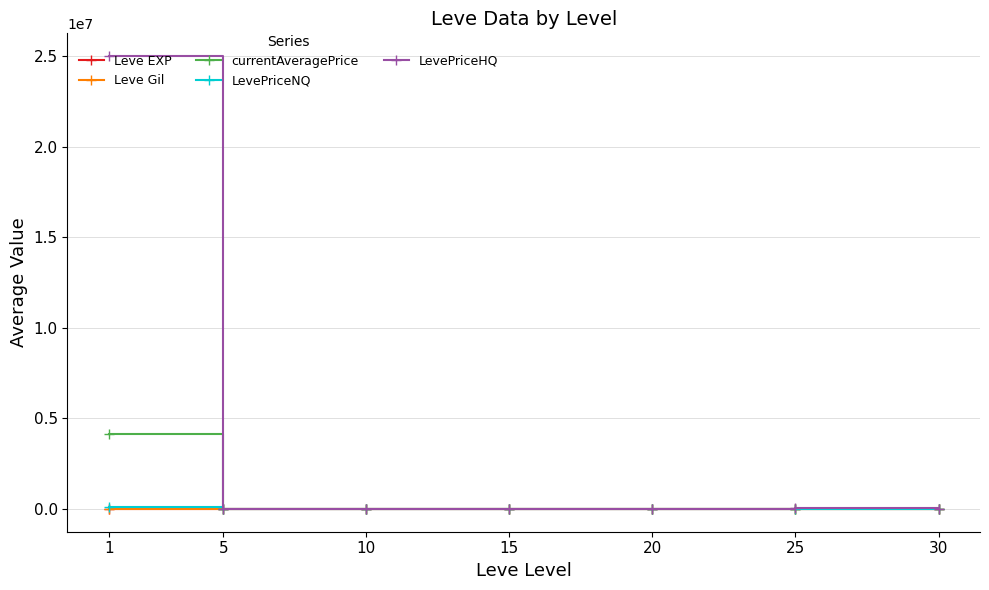

How many categories are shown in the chart?

7